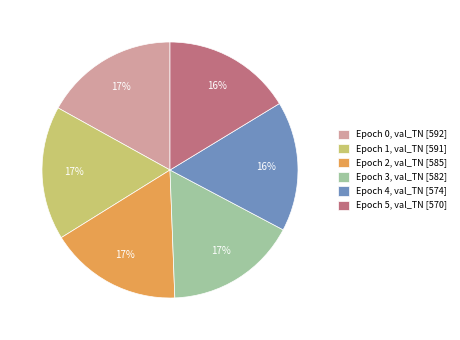

True or false: Epoch 5, val_TN [570] accounts for 7% of the total.

False